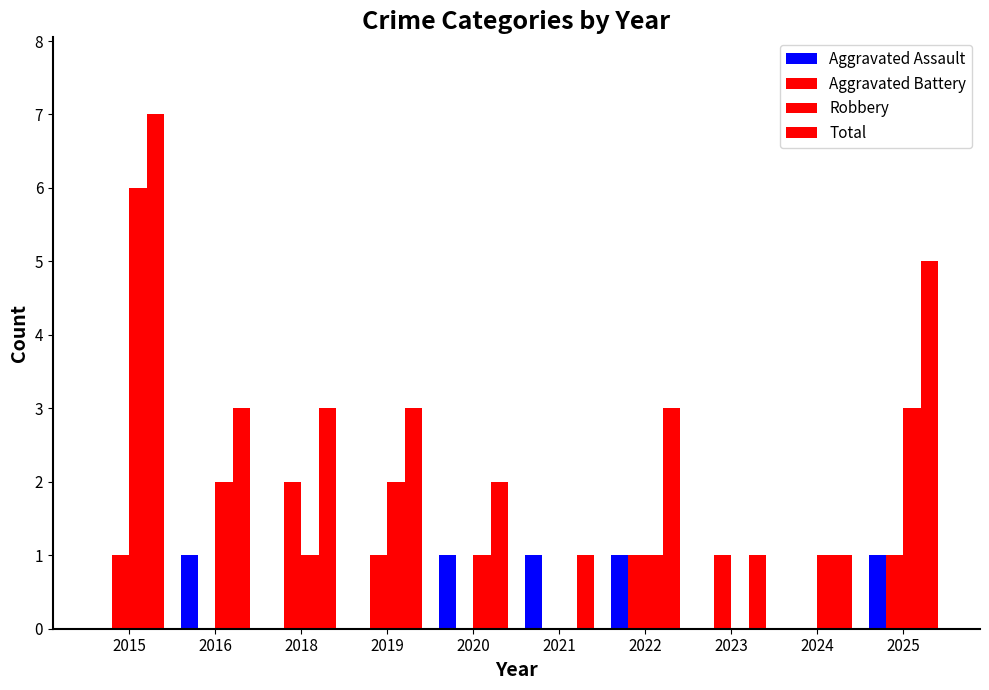

How many categories are shown in the chart?

10